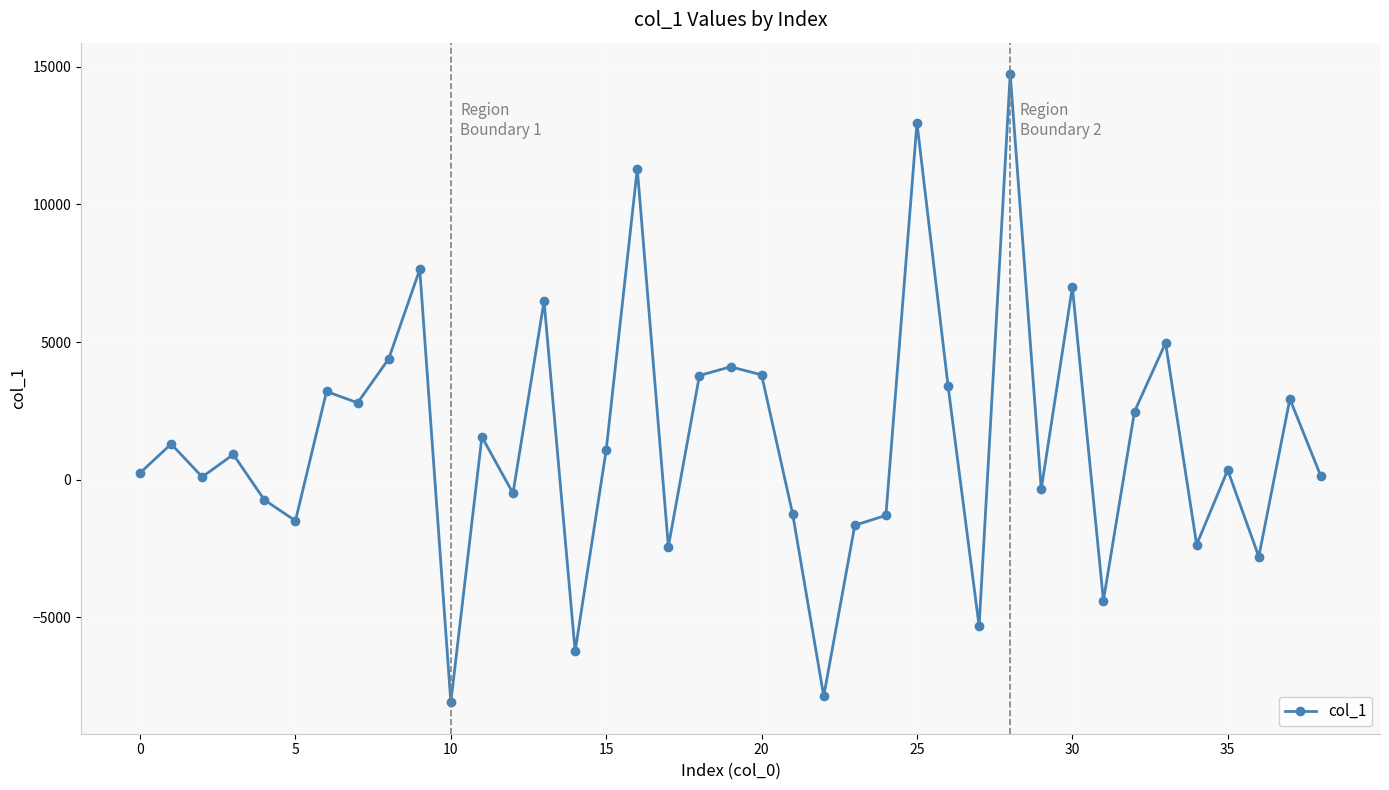

True or false: there are more than 1 points higher than both neighbors.

True